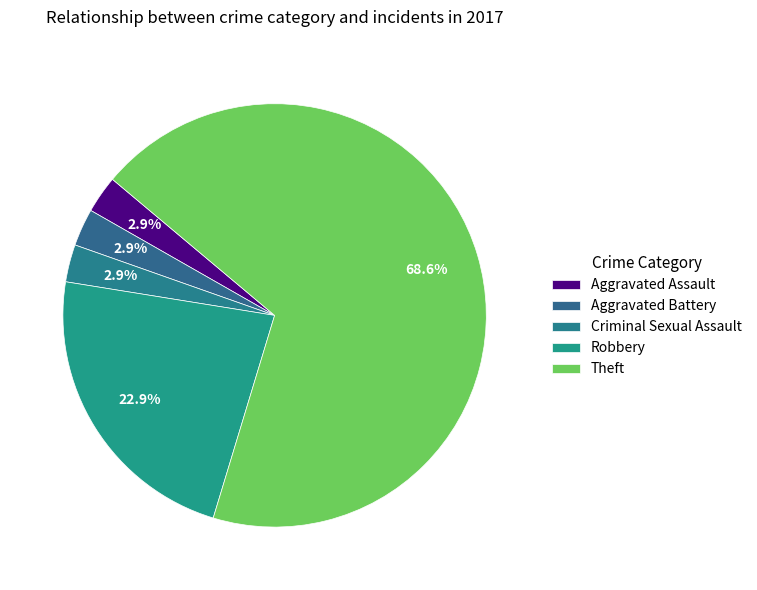

Count the number of slices in the pie.

5